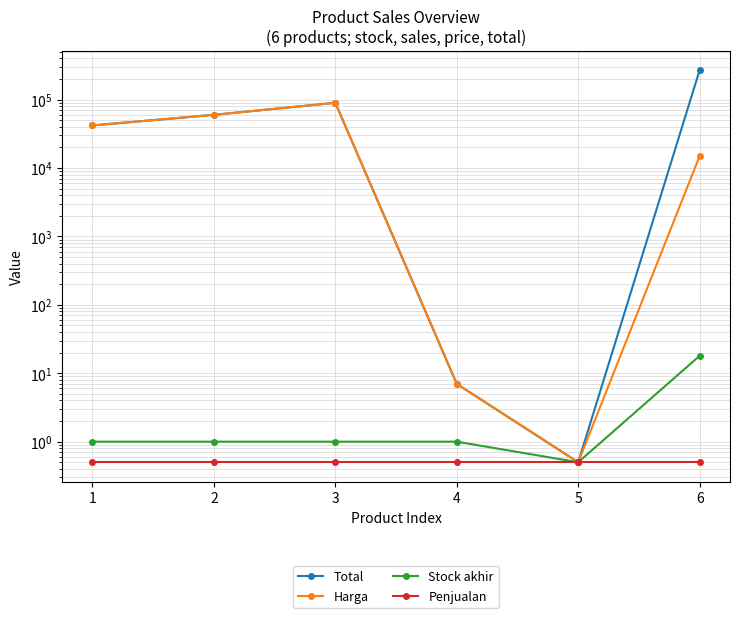

What is the approximate value of Penjualan at 6?

0.5